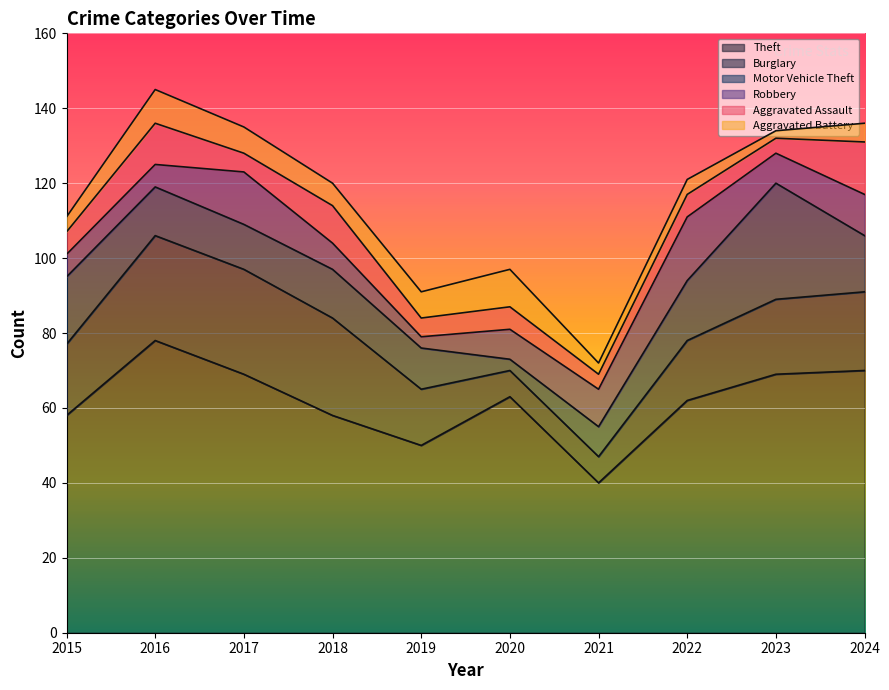

At how many categories does at least one series exceed 45?

9